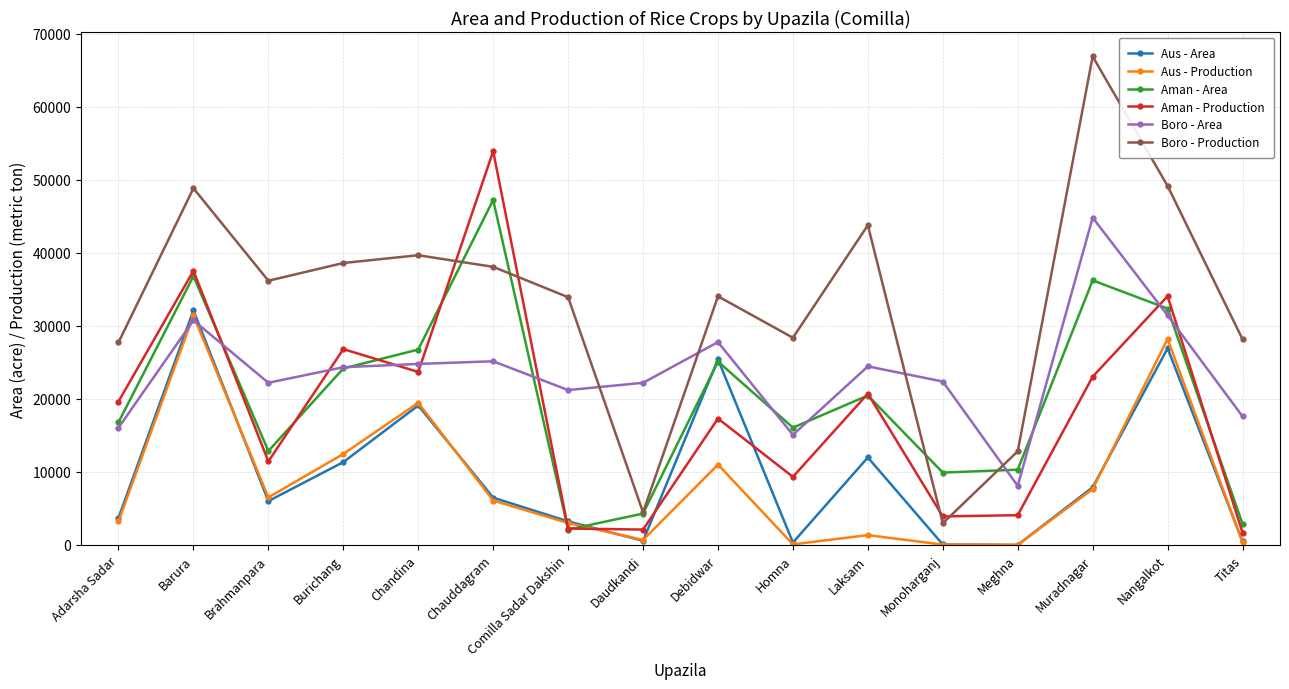

What is the greatest value displayed?

66885